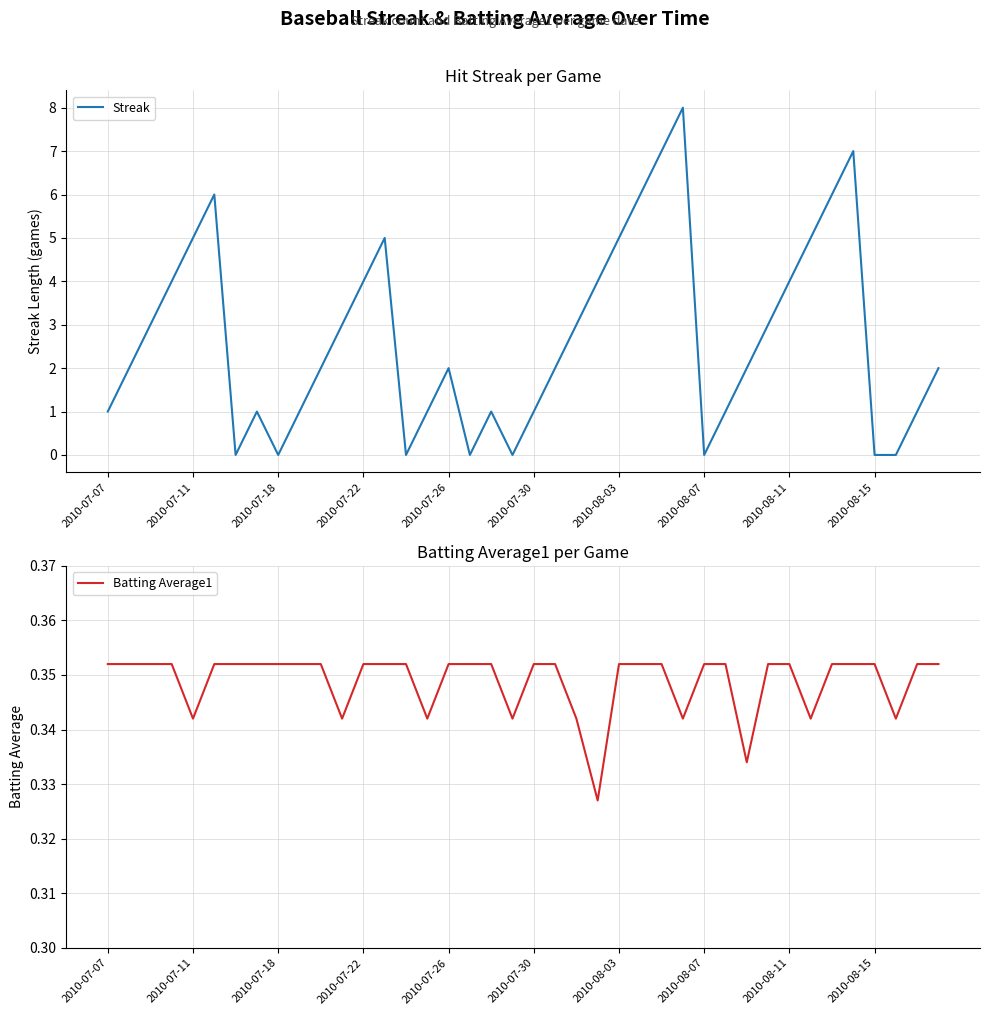

The Streak series shows 0 at 2010-07-18. True or false?

True